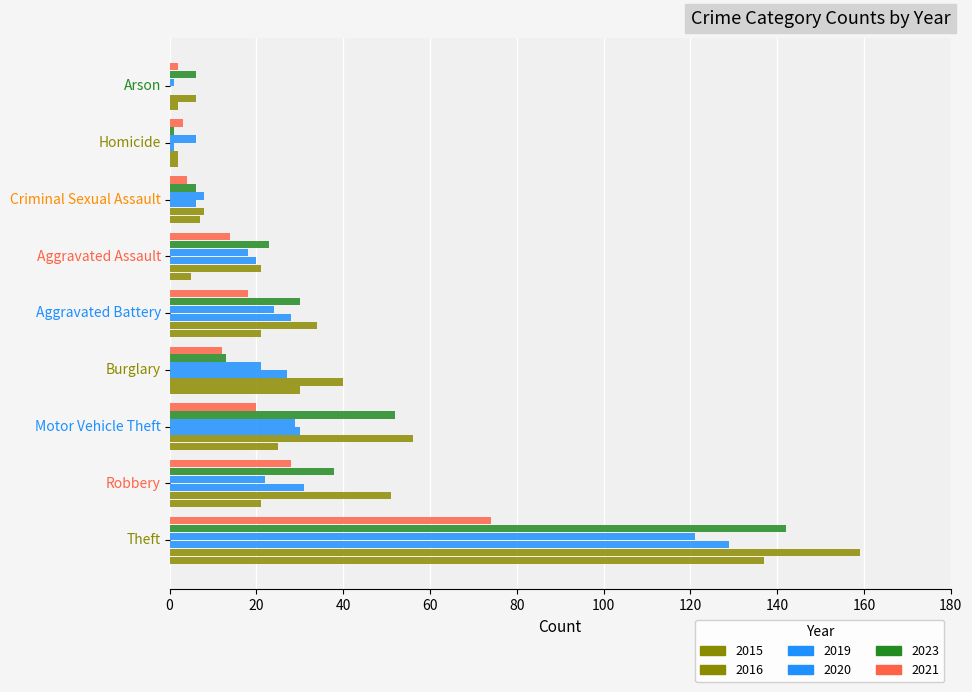

Count the number of categories in the chart.

9